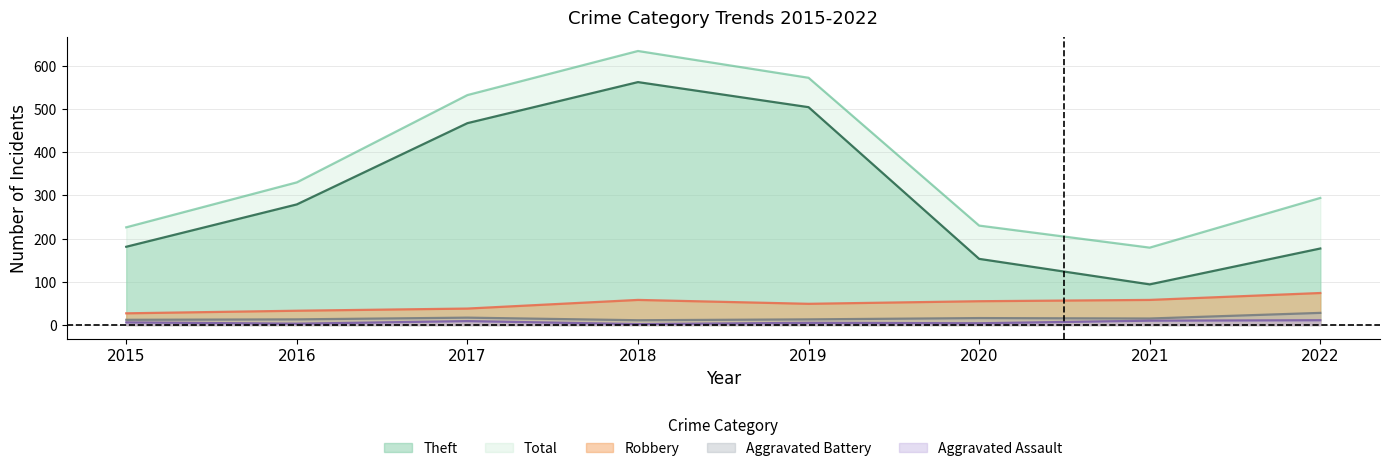

Which series has the widest spread of values?

Theft